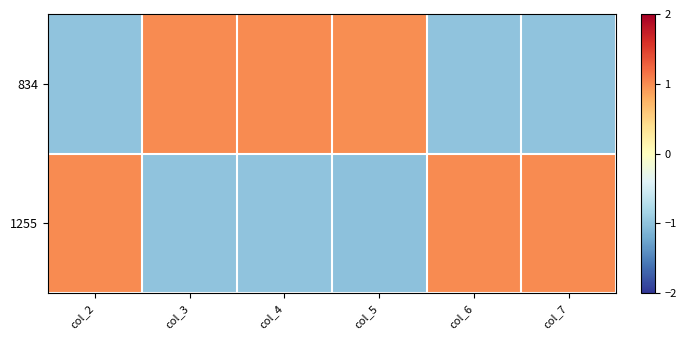

Which series changed the most between col_2 and col_7?

1255